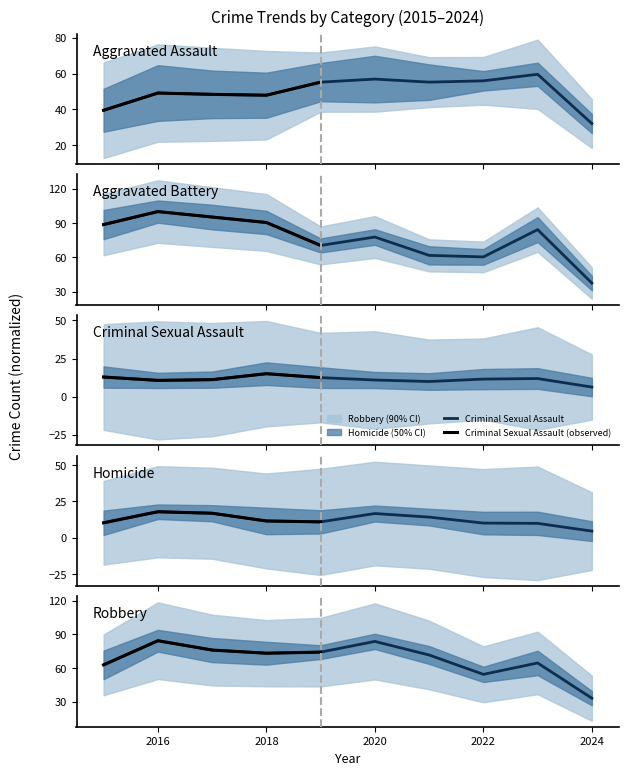

What is the total value across all series at 2020?

245.9